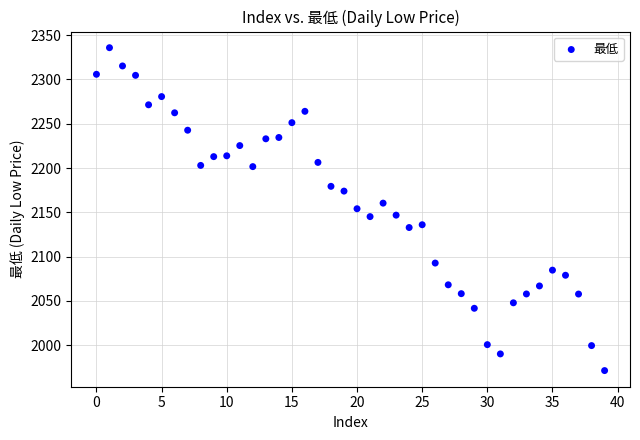

What is the range of Y values (max minus min)?

364.4